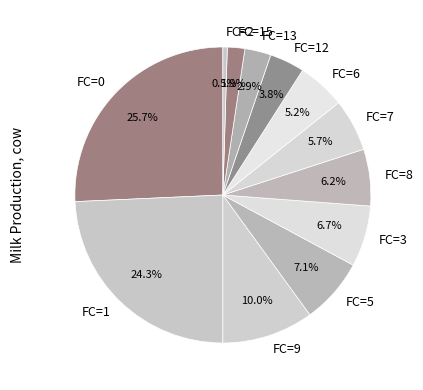

Which category has the smallest portion of the pie?

FC=2